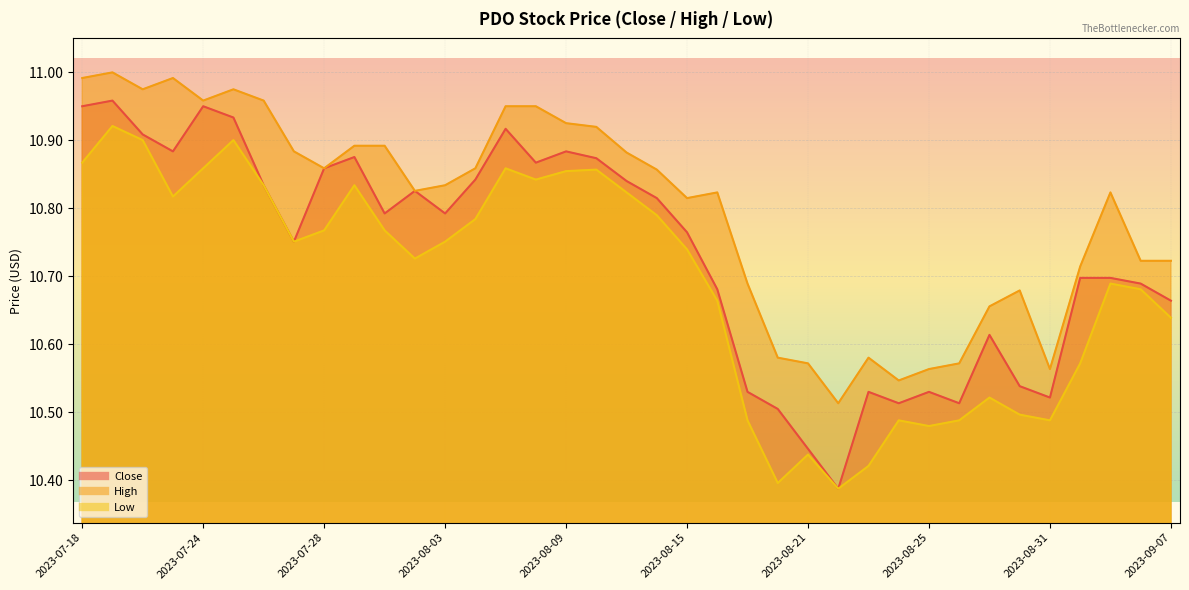

What are all the series names shown in the legend?

Close, High, Low